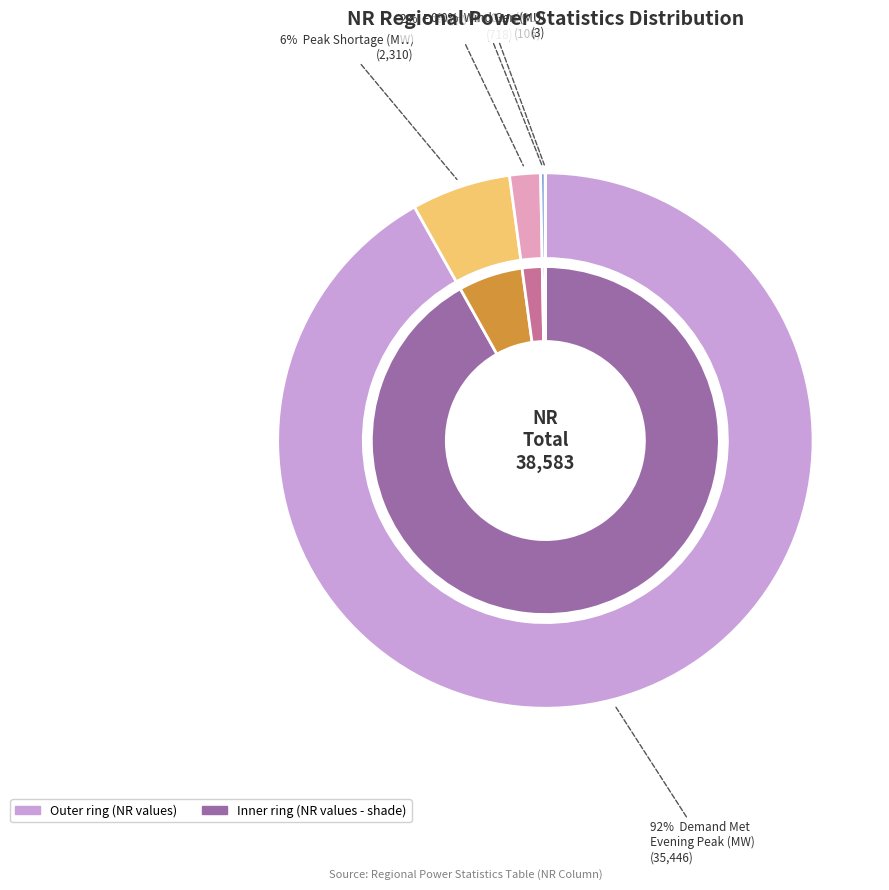

True or false: Hydro Gen(MU) accounts for 0% of the total.

True